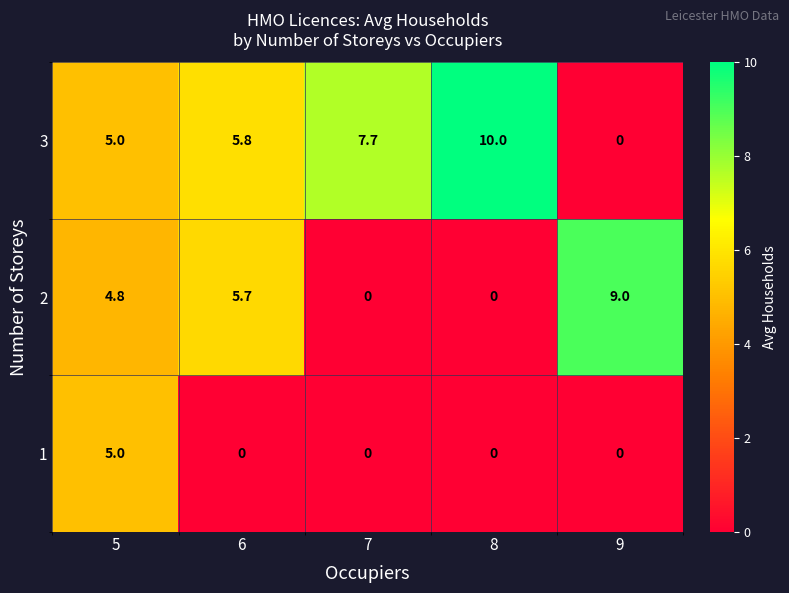

At which category is the sum across all series the highest?

5